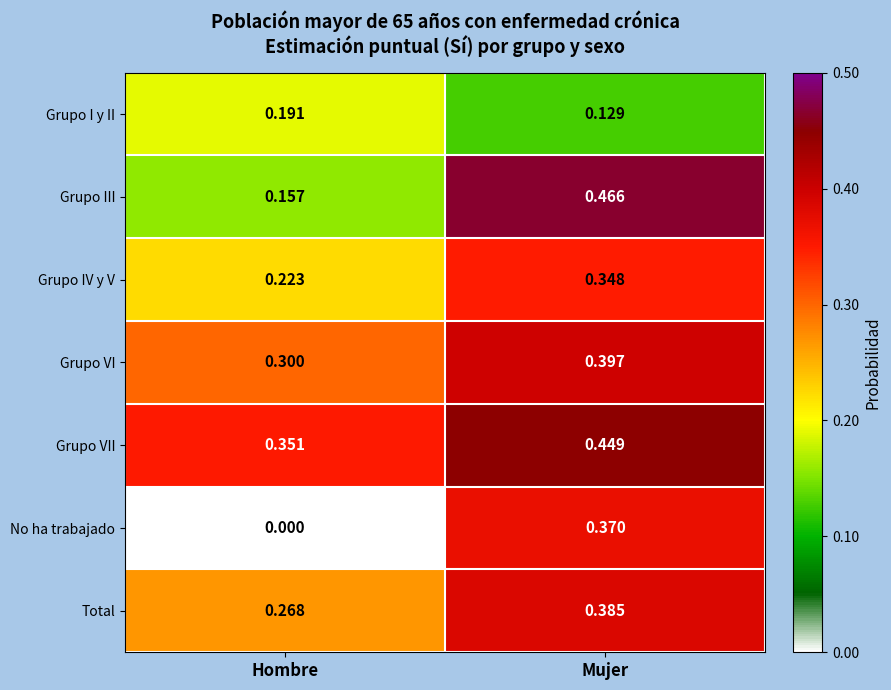

At which category does the chart reach its minimum across all series?

Hombre